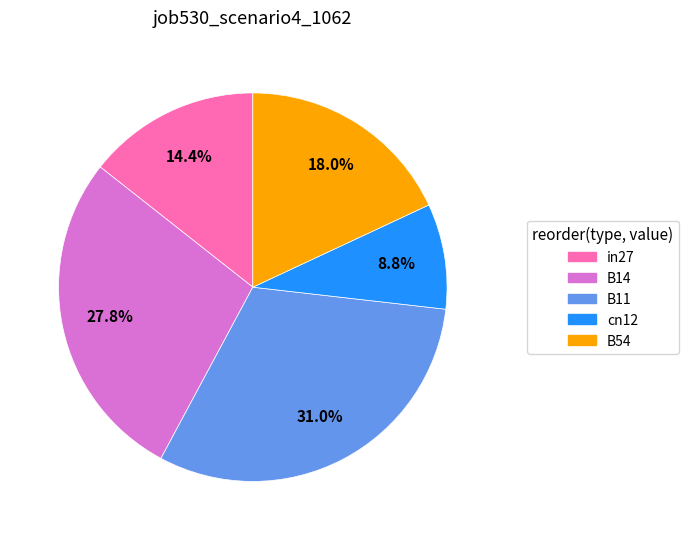

Rank the categories by value from lowest to highest.

cn12, in27, B54, B14, B11